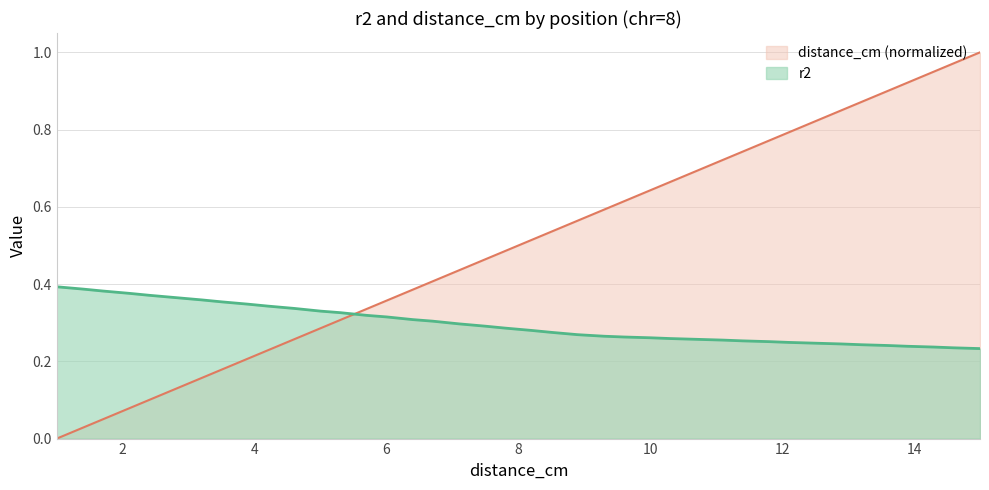

Which series has the largest total across all categories?

distance_cm (normalized)